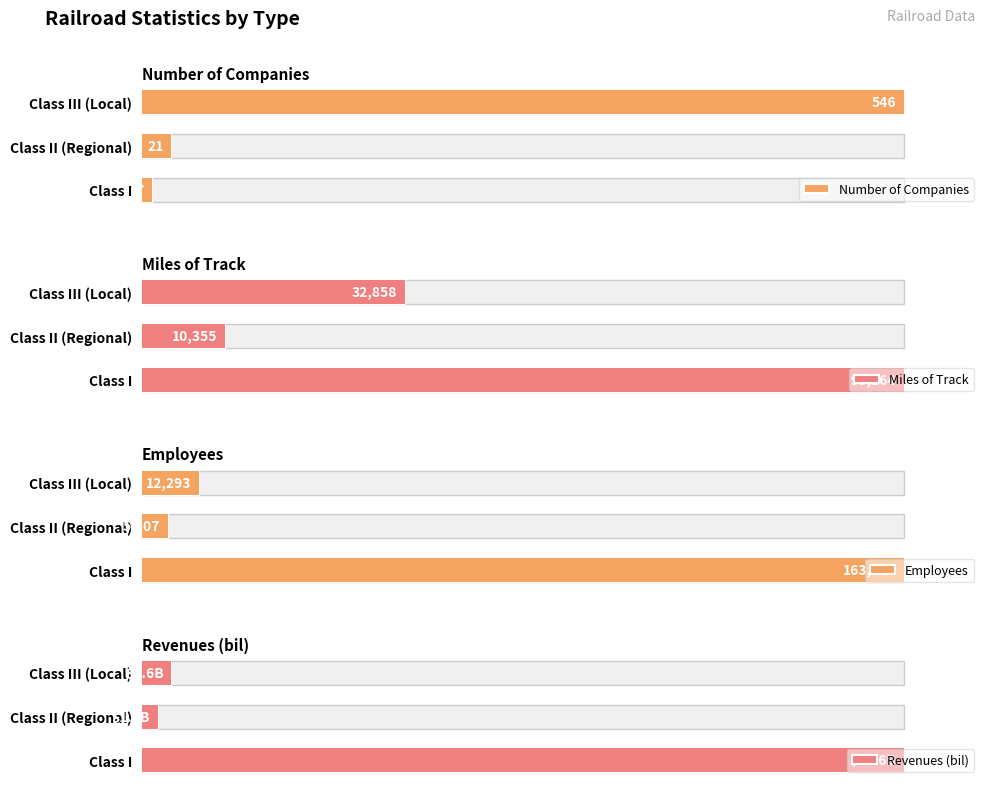

Is it true that Employees equals 7.5 at Class III (Local)?

True